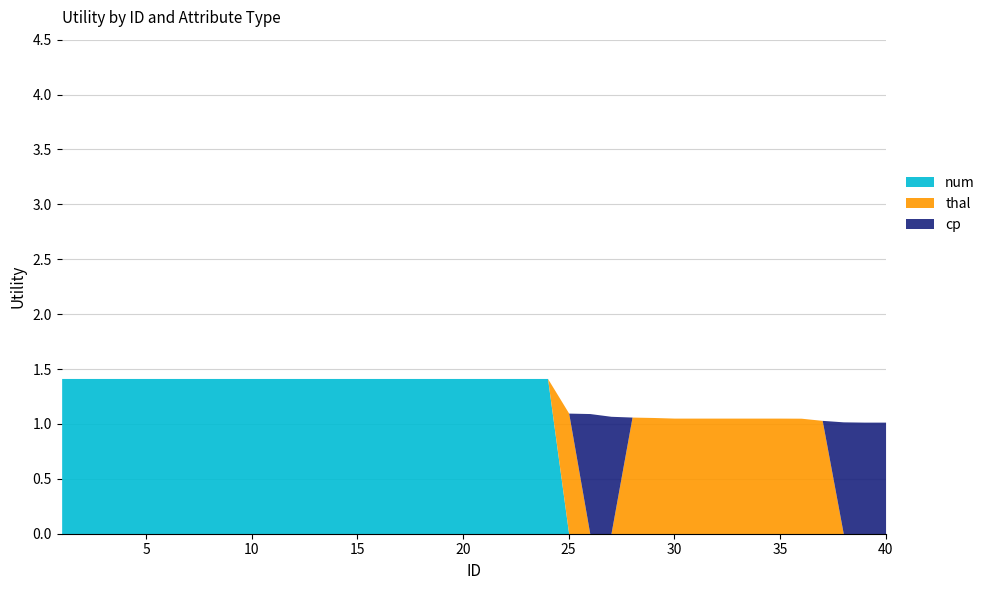

True or false: num and cp intersect in this chart.

False